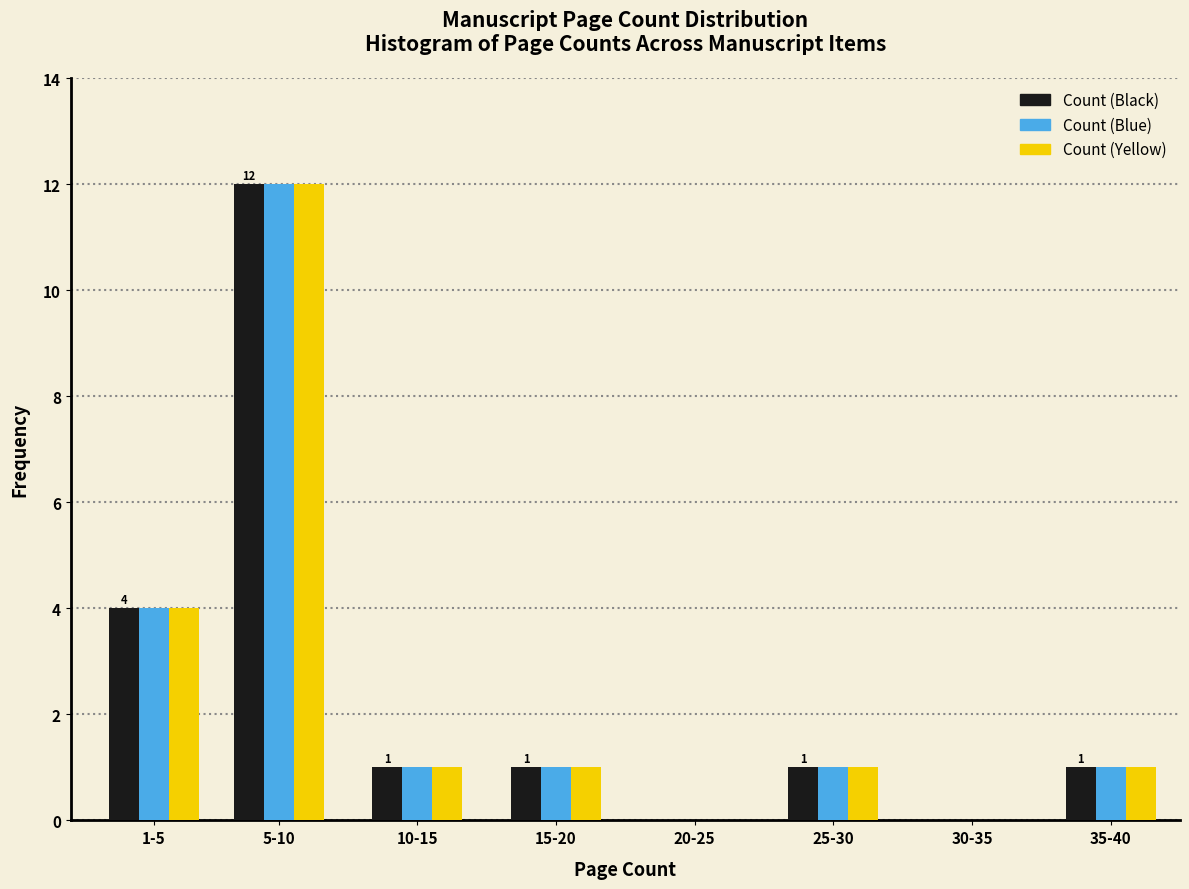

Reading left to right, what are all the values shown in this chart?

Count (Black): 1-5=4	5-10=12	10-15=1	15-20=1	20-25=0	25-30=1	30-35=0	35-40=1
Count (Blue): 1-5=4	5-10=12	10-15=1	15-20=1	20-25=0	25-30=1	30-35=0	35-40=1
Count (Yellow): 1-5=4	5-10=12	10-15=1	15-20=1	20-25=0	25-30=1	30-35=0	35-40=1